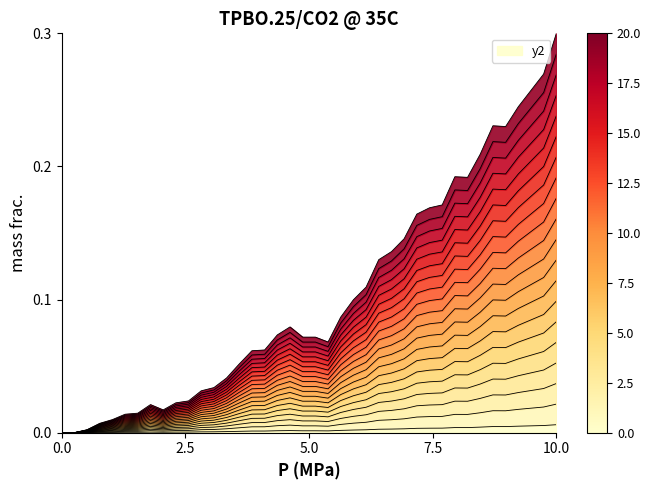

Between 17 and 4, which is larger?

17